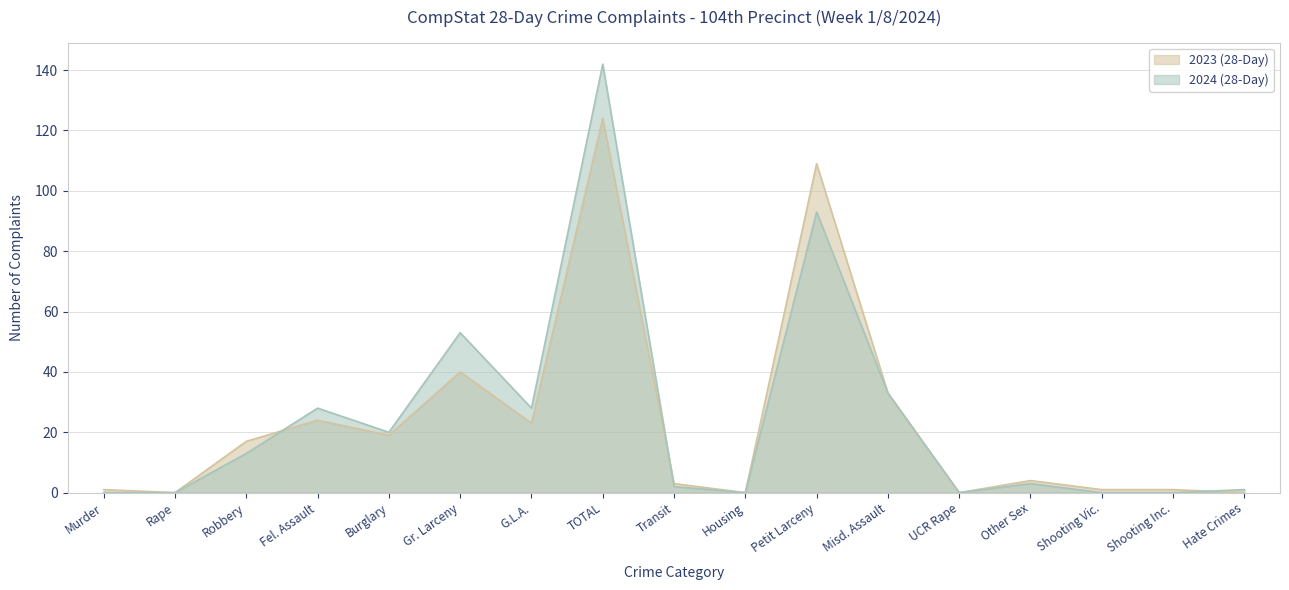

What is the total value across all series at Shooting Vic.?

1